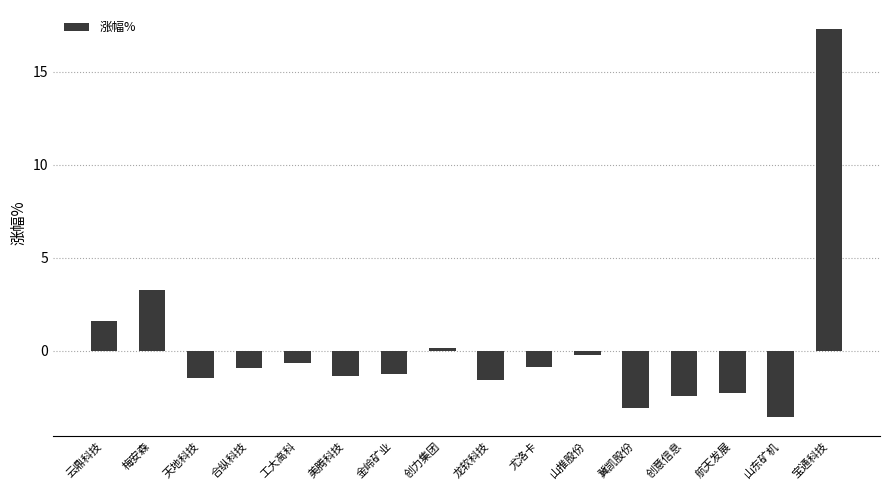

Which has a higher value, 龙软科技 or 云鼎科技?

云鼎科技